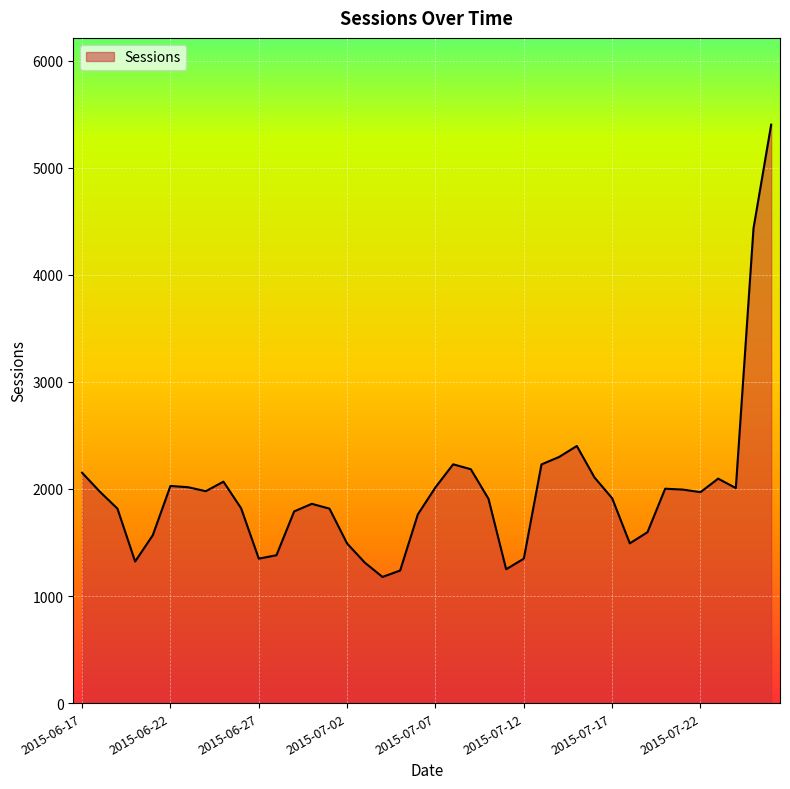

How many data points does each series have?

40